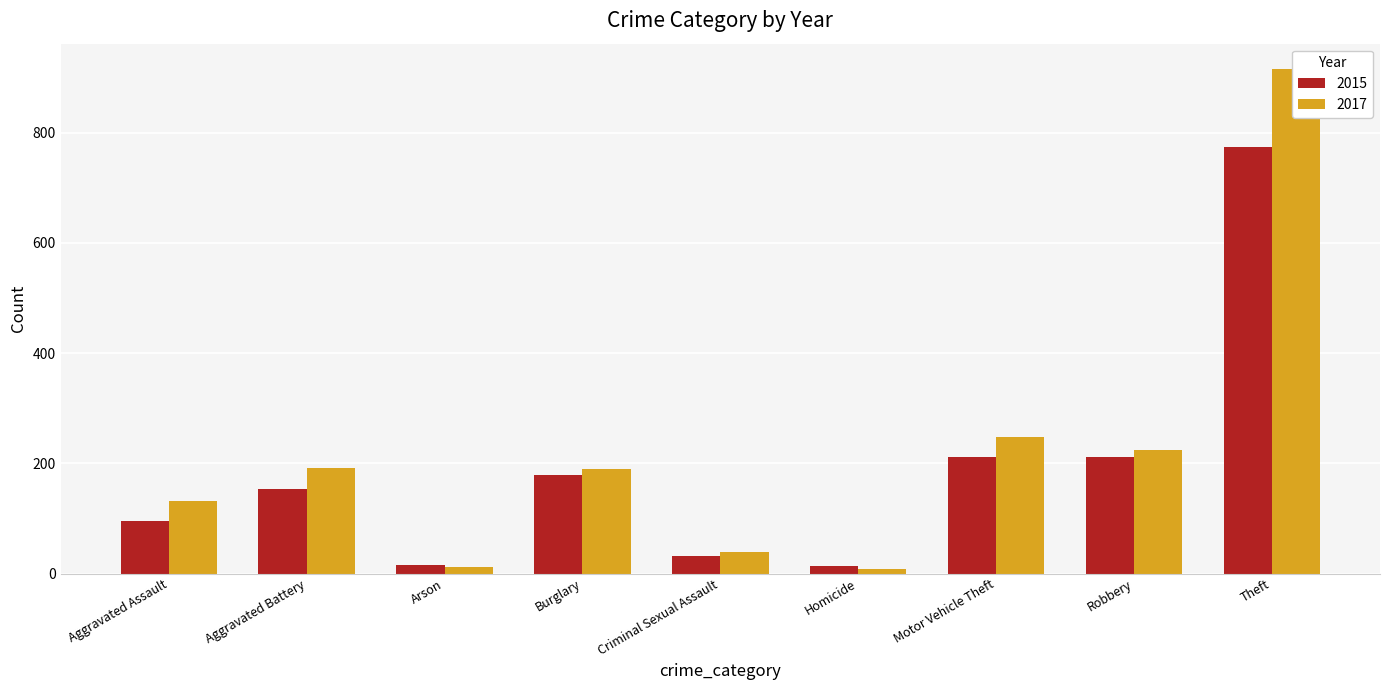

What is the lowest value of the 2017 series?

8